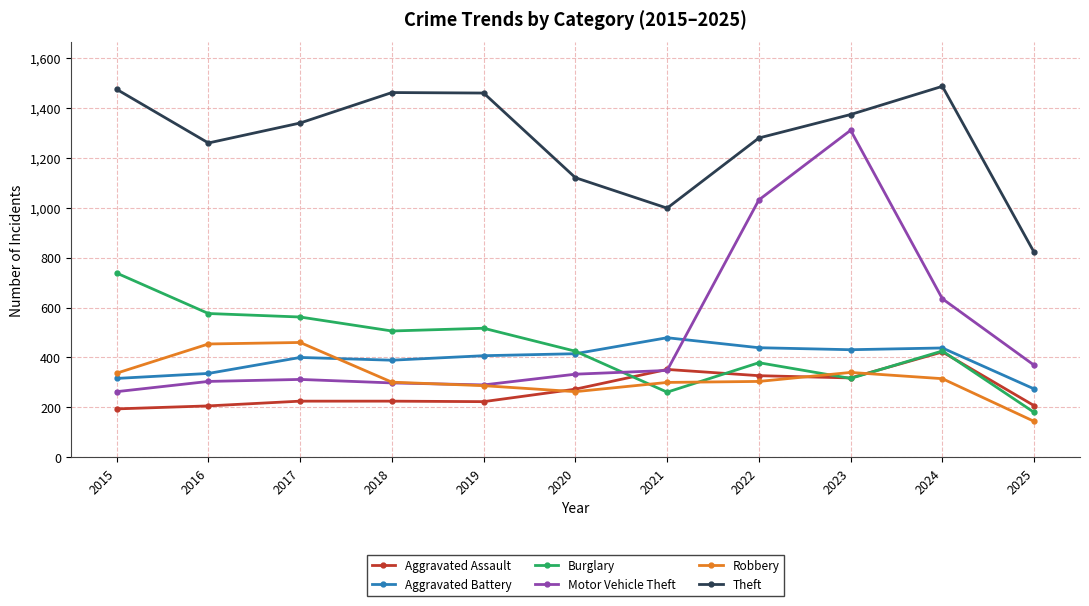

What is the spread (max minus min) of values at 2015?

1280